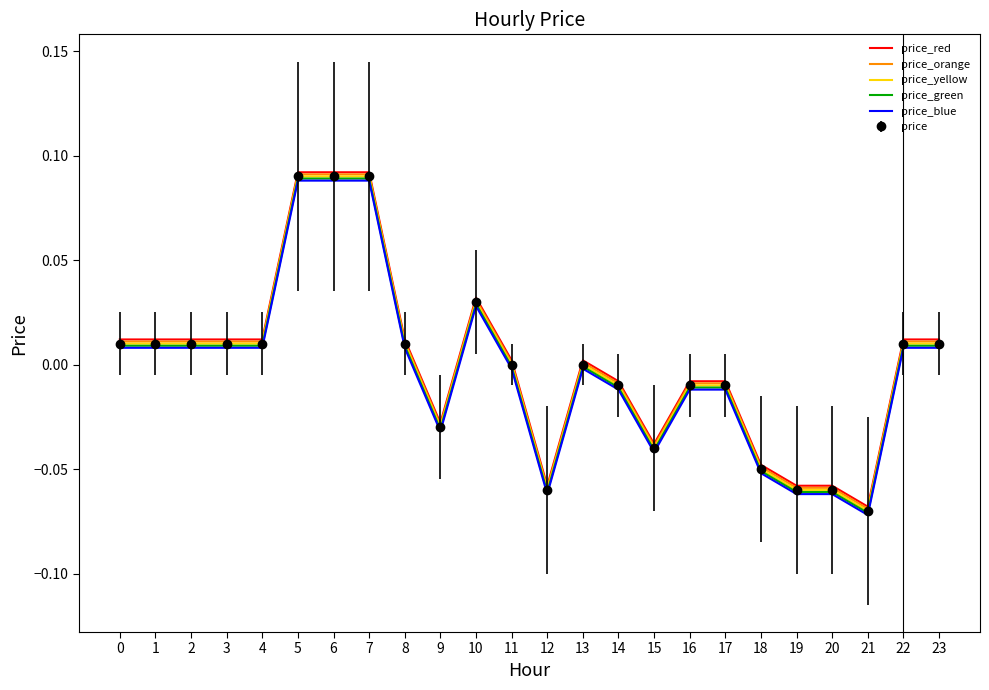

Reading left to right, what are all the values shown in this chart?

price_red: 0.0	0.0	0.0	0.0	0.0	0.1	0.1	0.1	0.0	-0.0	0.0	0.0	-0.1	0.0	-0.0	-0.0	-0.0	-0.0	-0.0	-0.1	-0.1	-0.1	0.0	0.0
price_orange: 0.0	0.0	0.0	0.0	0.0	0.1	0.1	0.1	0.0	-0.0	0.0	0.0	-0.1	0.0	-0.0	-0.0	-0.0	-0.0	-0.0	-0.1	-0.1	-0.1	0.0	0.0
price_yellow: 0.0	0.0	0.0	0.0	0.0	0.1	0.1	0.1	0.0	-0.0	0.0	0.0	-0.1	0.0	-0.0	-0.0	-0.0	-0.0	-0.1	-0.1	-0.1	-0.1	0.0	0.0
price_green: 0.0	0.0	0.0	0.0	0.0	0.1	0.1	0.1	0.0	-0.0	0.0	-0.0	-0.1	-0.0	-0.0	-0.0	-0.0	-0.0	-0.1	-0.1	-0.1	-0.1	0.0	0.0
price_blue: 0.0	0.0	0.0	0.0	0.0	0.1	0.1	0.1	0.0	-0.0	0.0	-0.0	-0.1	-0.0	-0.0	-0.0	-0.0	-0.0	-0.1	-0.1	-0.1	-0.1	0.0	0.0